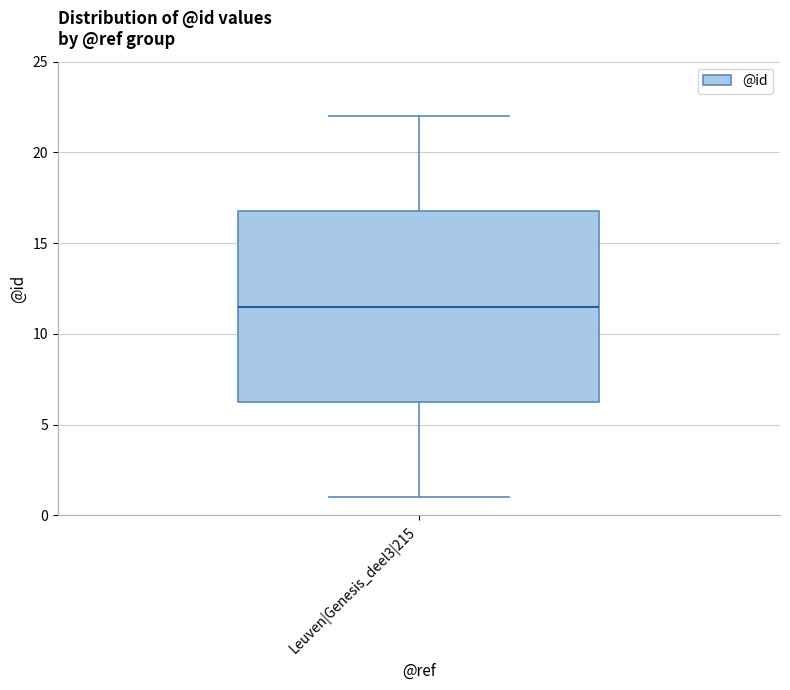

Transcribe this box plot: give where the median line is, the range the box spans, and where the two whiskers end, as read against the y-axis. The values are not printed on the chart, so give them approximately, as read against the axis.

median 11.5, box 6.5 to 17.0, whiskers 1.0 to 22.0